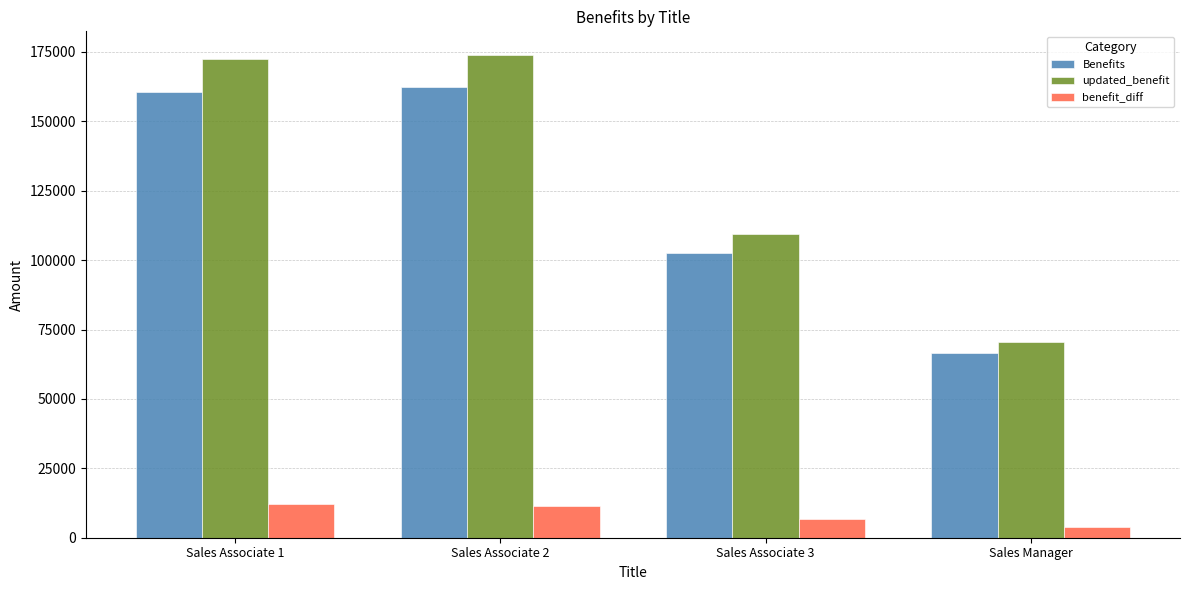

How many groups of bars are there?

4